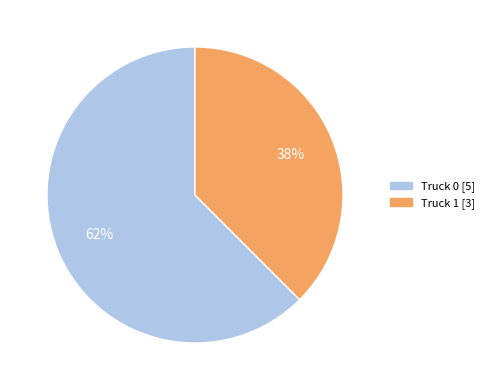

The Truck 0 slice represents 62% of the pie. True or false?

True